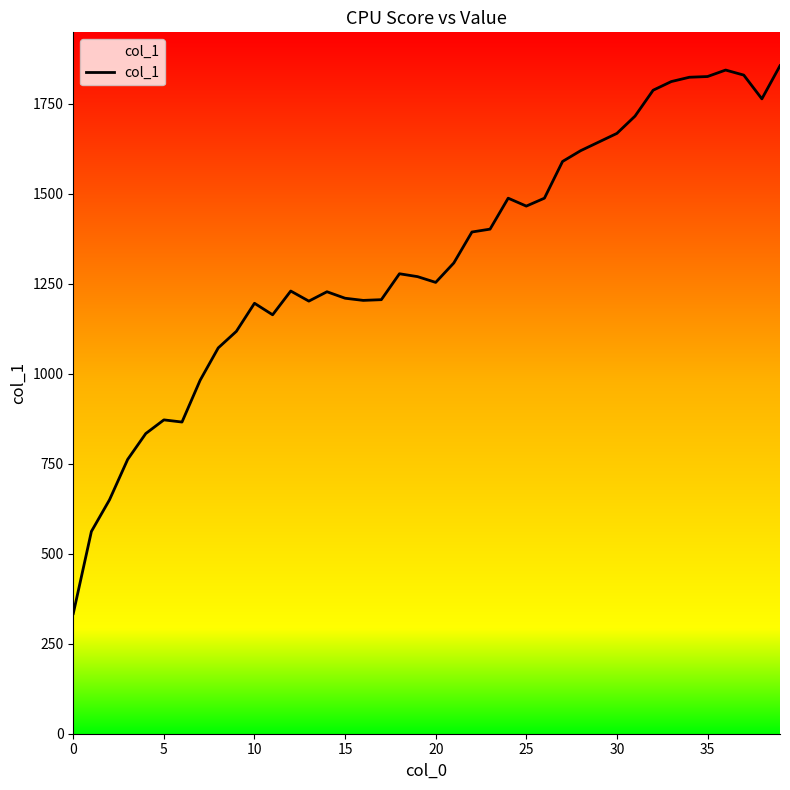

What is the difference between the maximum and second lowest values?

1294